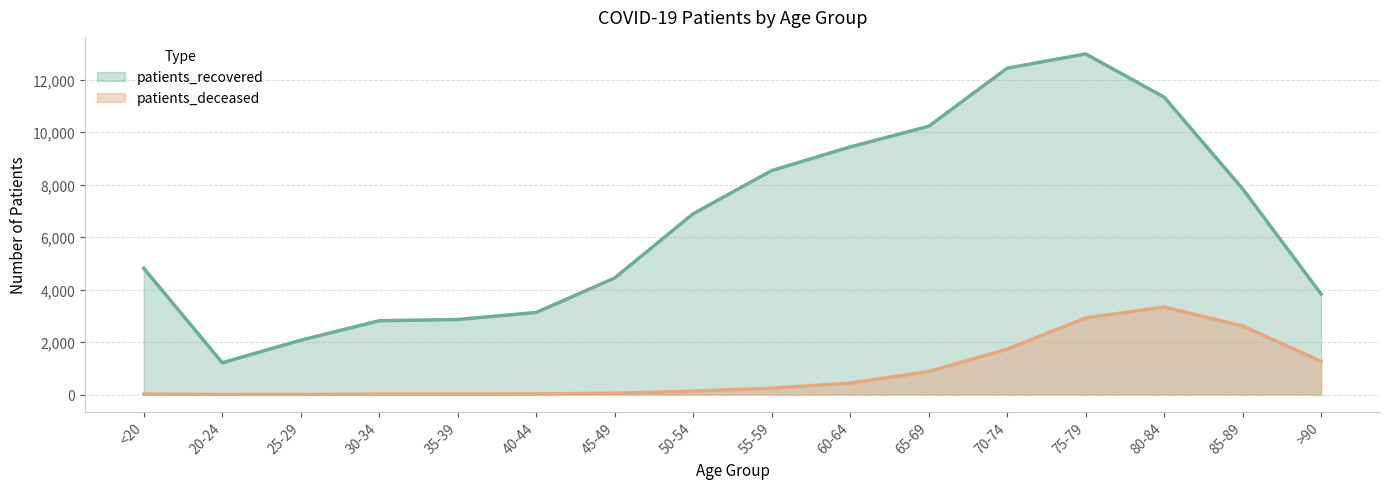

At 75-79, list the series in order from smallest to largest.

patients_deceased, patients_recovered